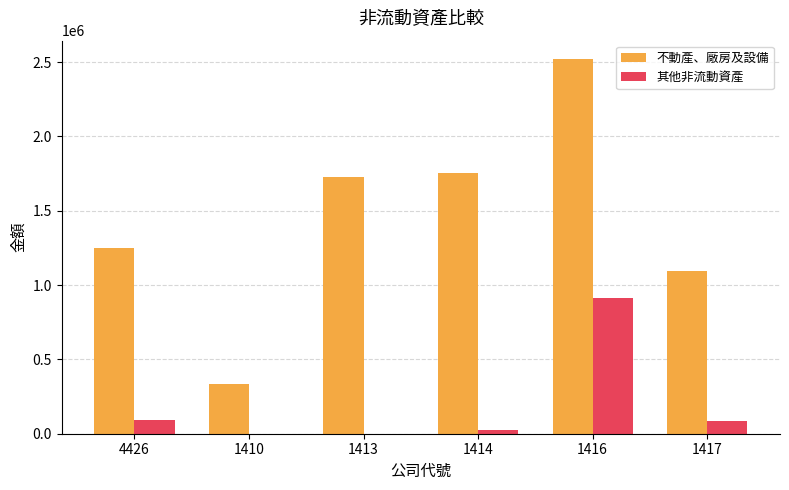

The value of 不動產、廠房及設備 at 1414 is 1752763. True or false?

True